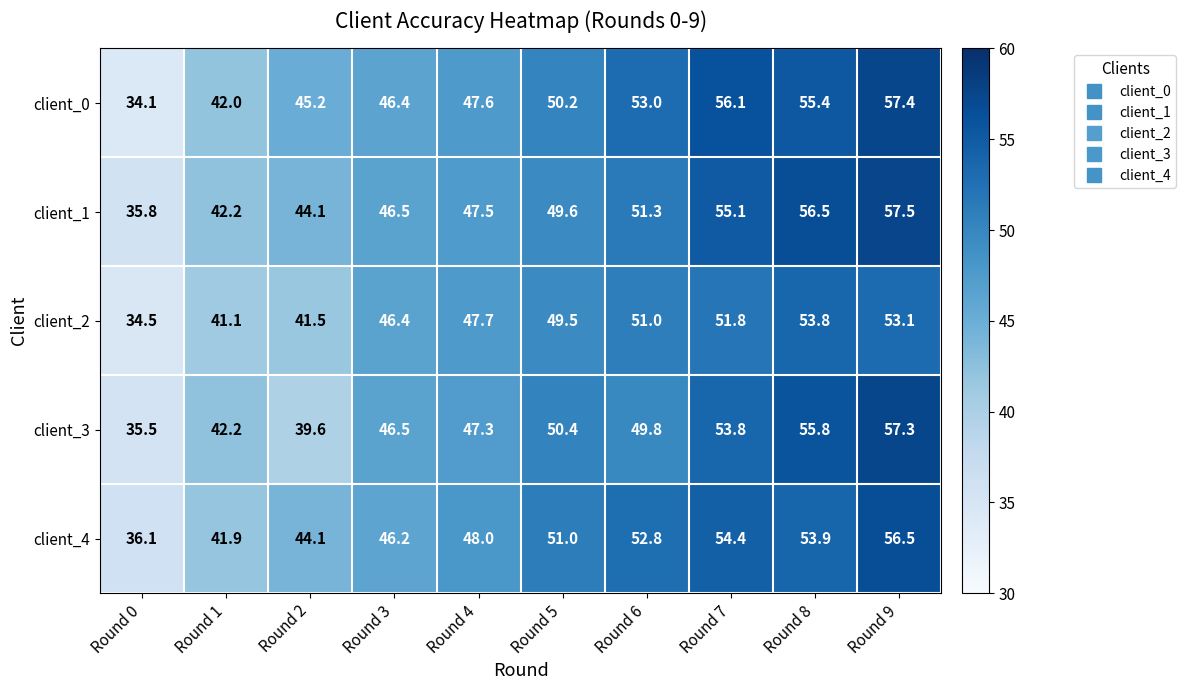

Which series has the widest spread of values?

client_0